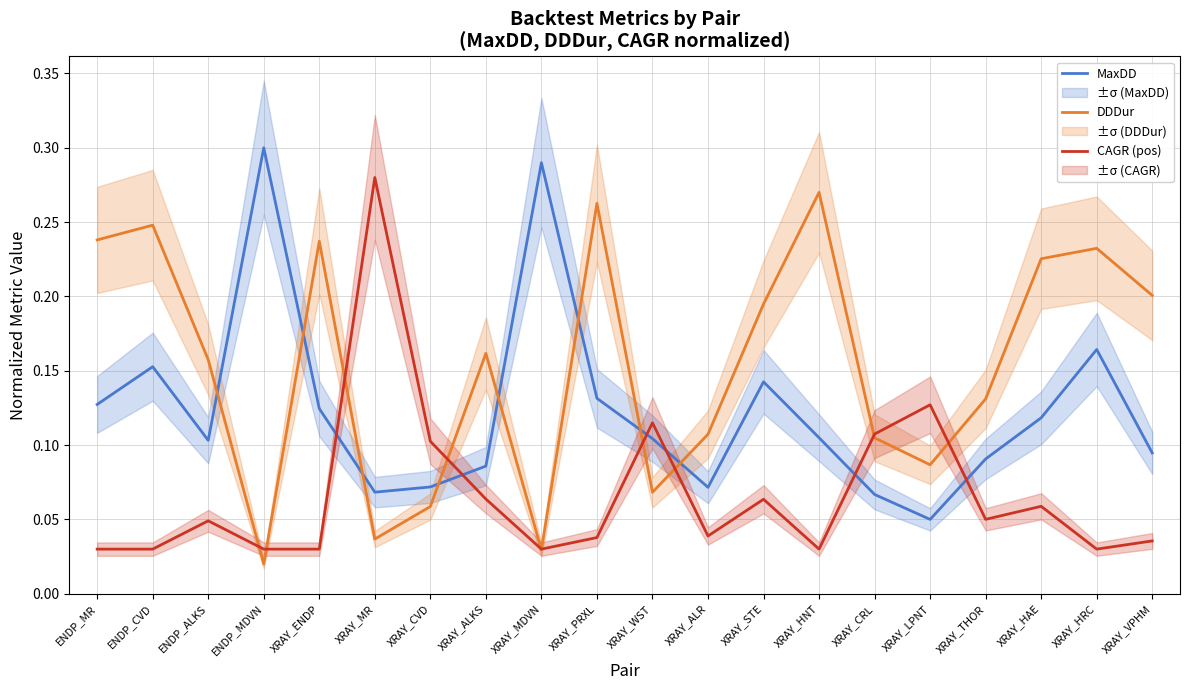

What is the label of the 16th point from the right?

XRAY_ENDP